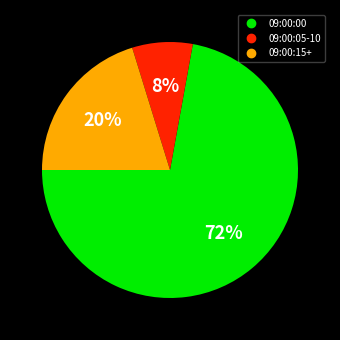

Is there any slice that represents more than half of the pie?

Yes